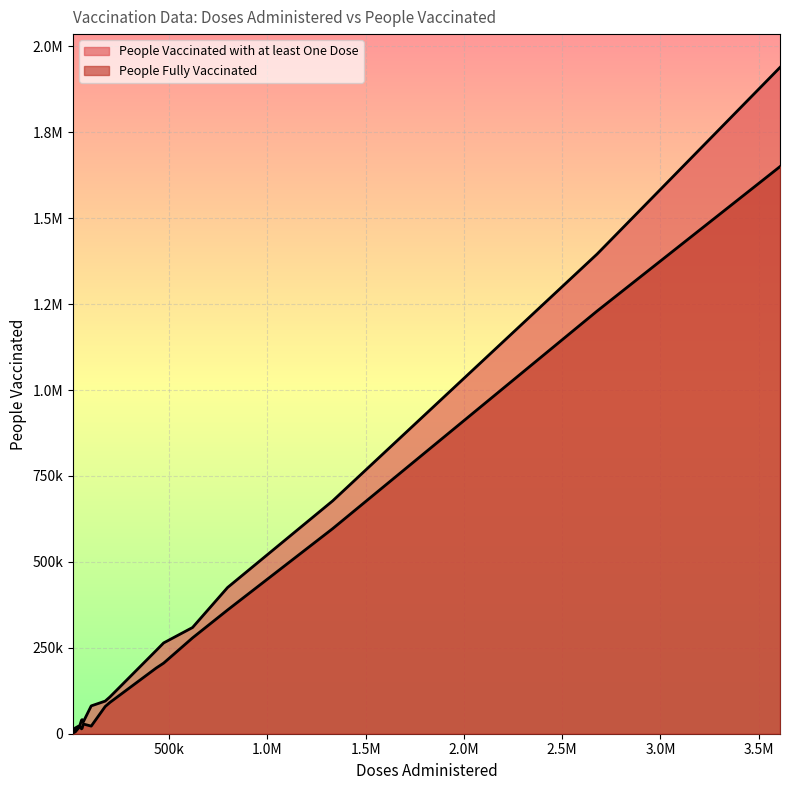

What is the difference between the maximum and second lowest values in the People Fully Vaccinated series?

1647739